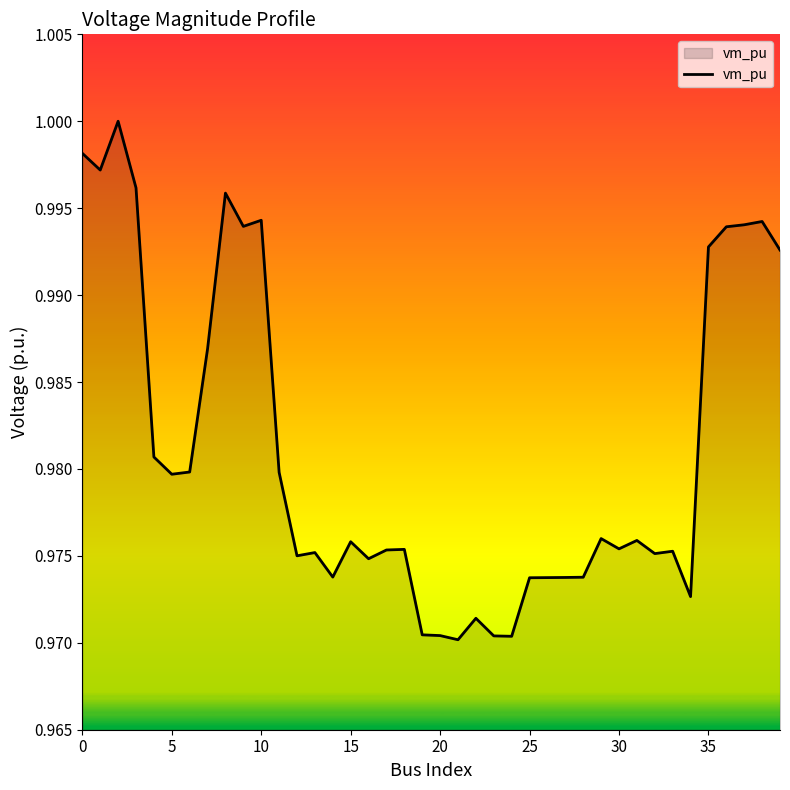

What is the label of the 37th point from the left?

36